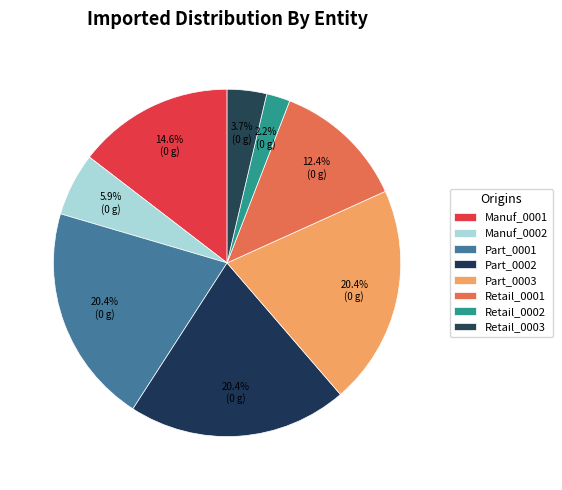

Is there a majority slice in this chart?

No